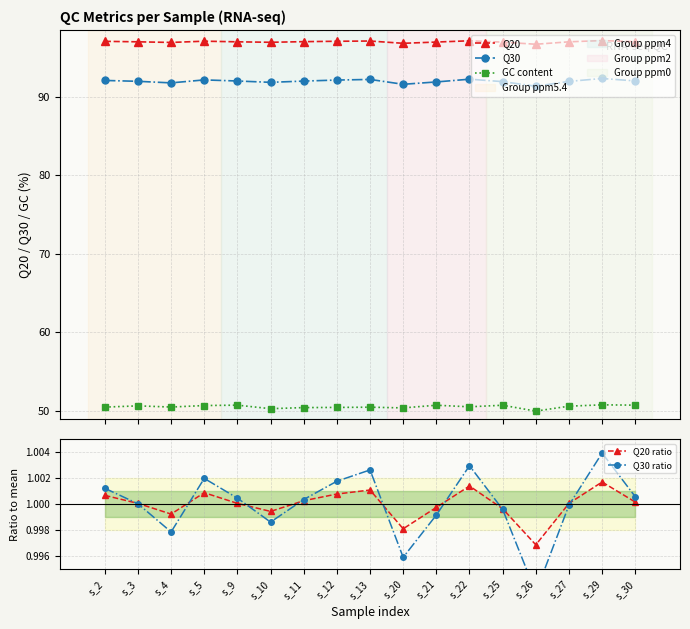

Which has a higher value, s_10 or s_12?

s_12